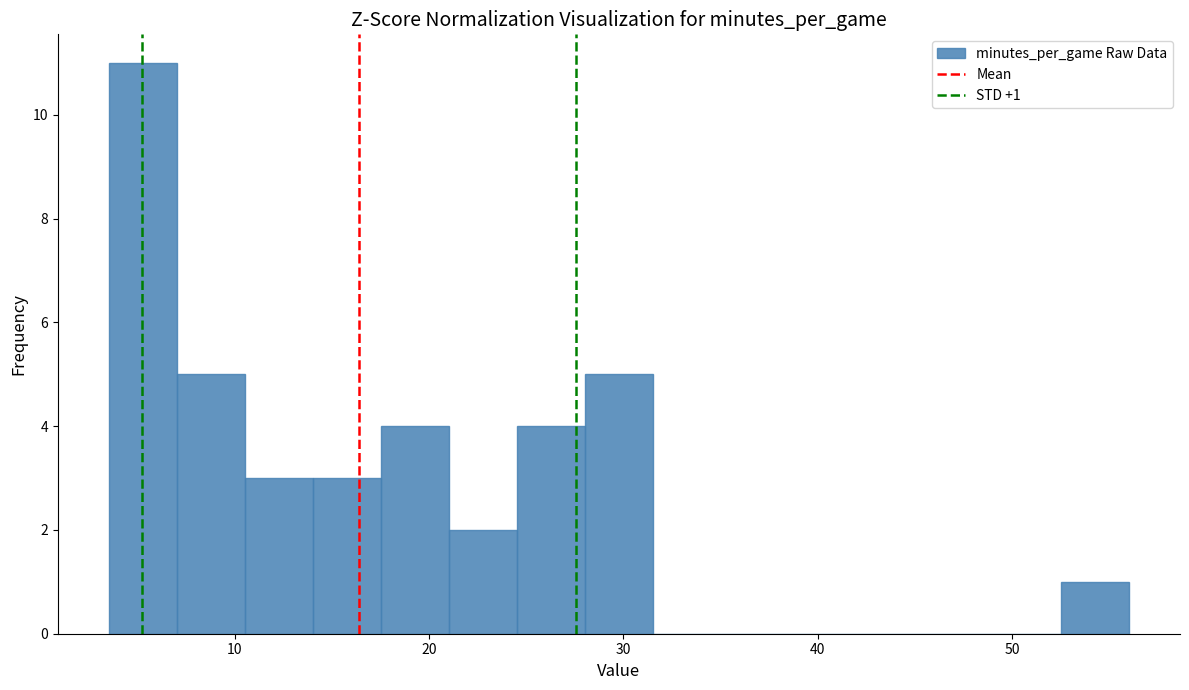

Read against the x-axis, roughly where is the centre of the tallest bar?

5